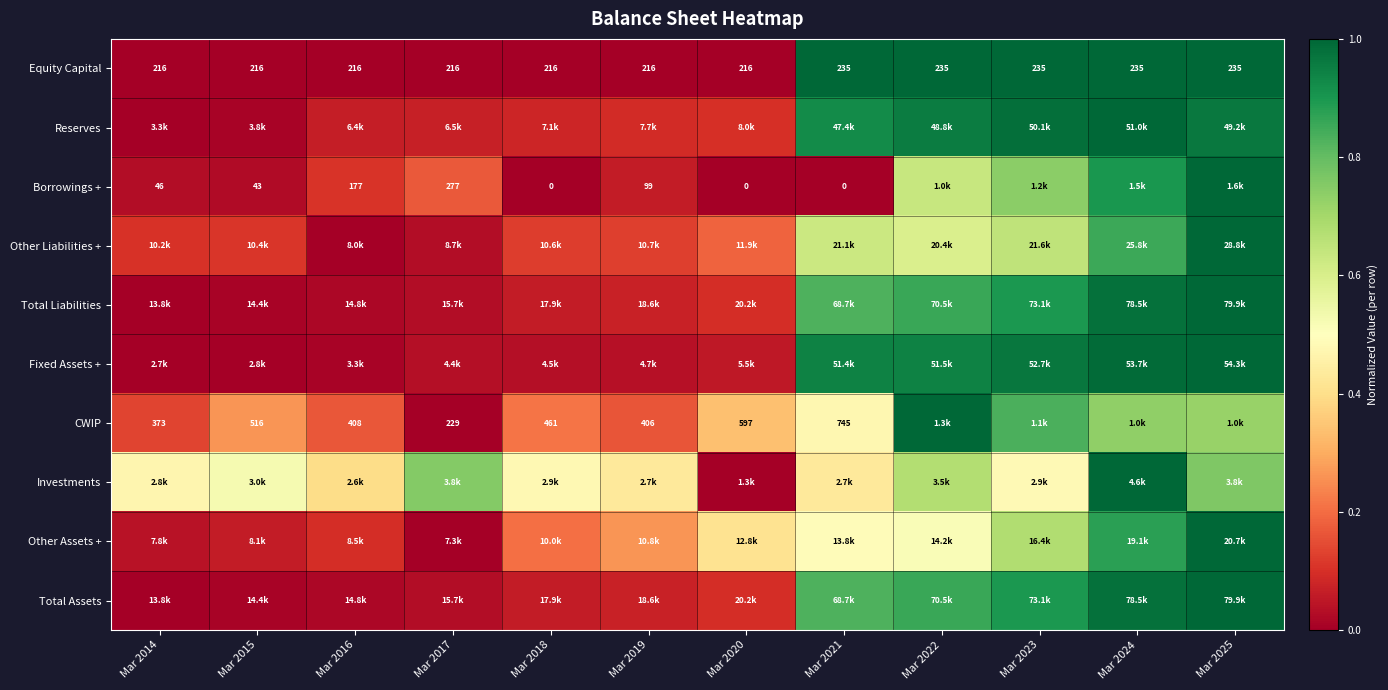

Is the value of Borrowings + at Mar 2018 greater than the value of Equity Capital at Mar 2016?

No